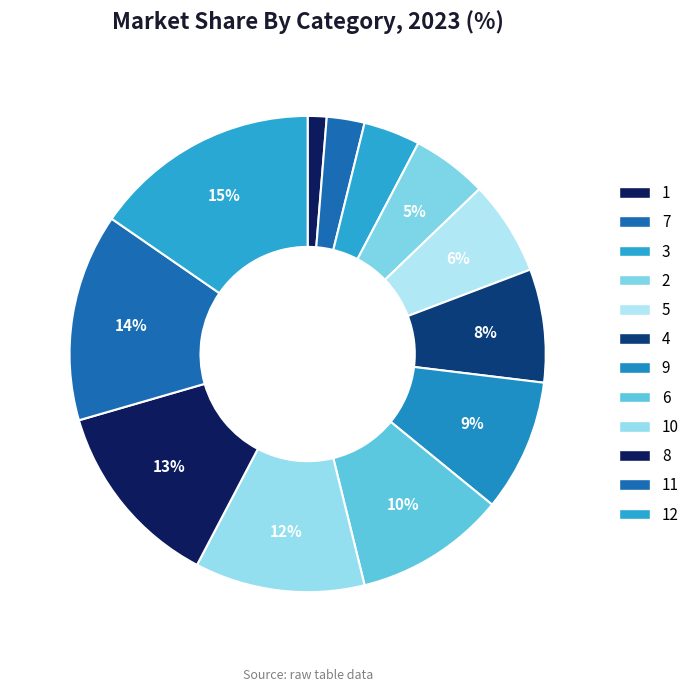

How many segments does this pie chart have?

12